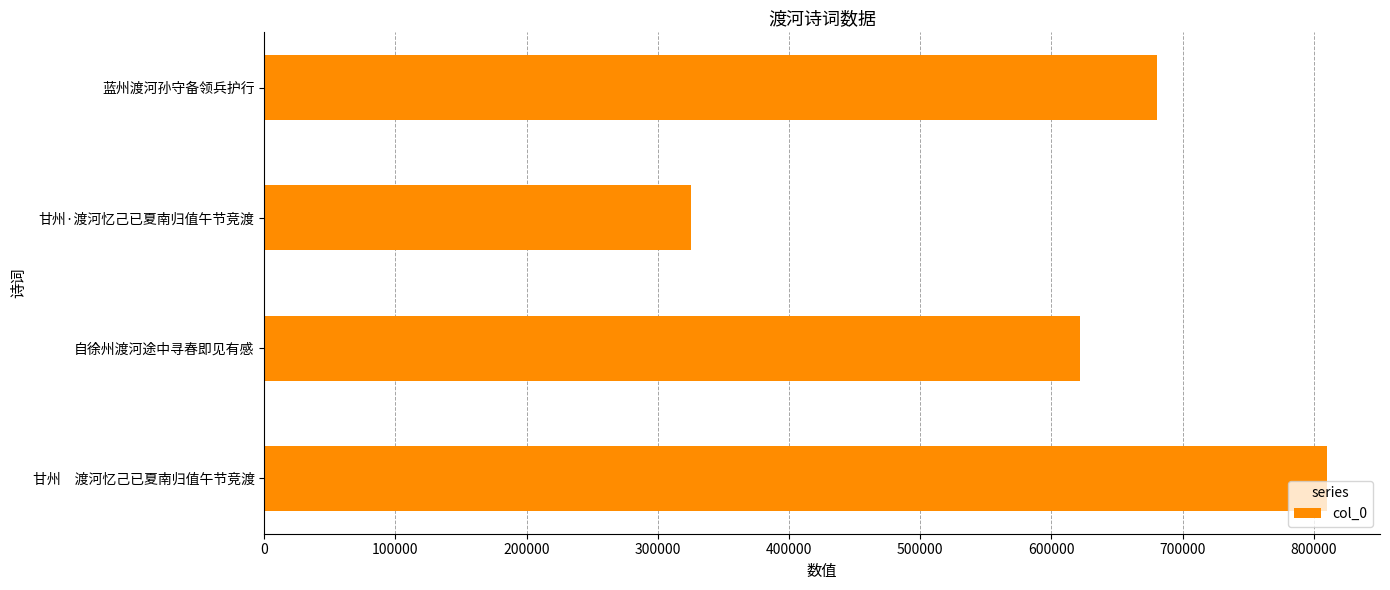

What is the difference between the second highest and minimum values?

355322